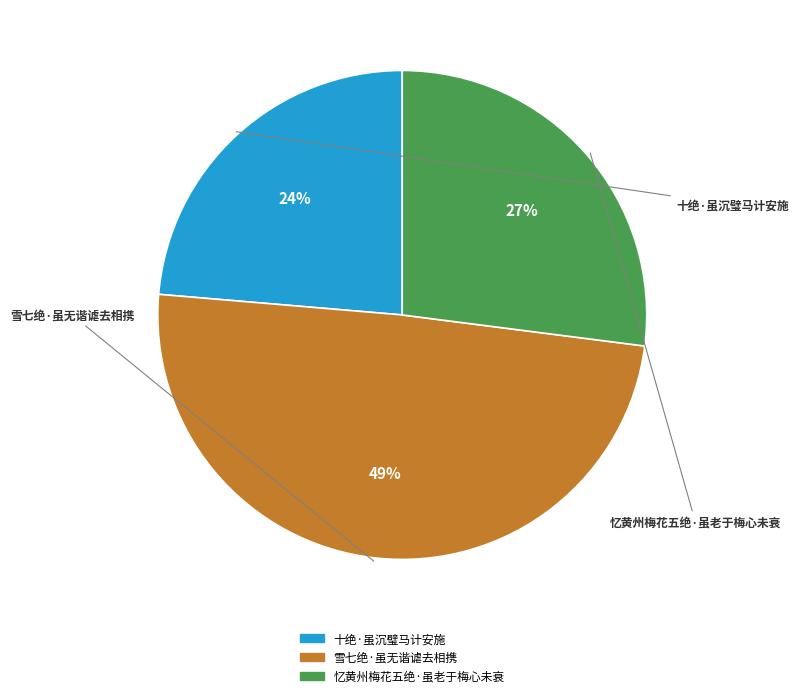

To the nearest percent, what percentage of the pie is 十绝·虽沉璧马计安施?

24%